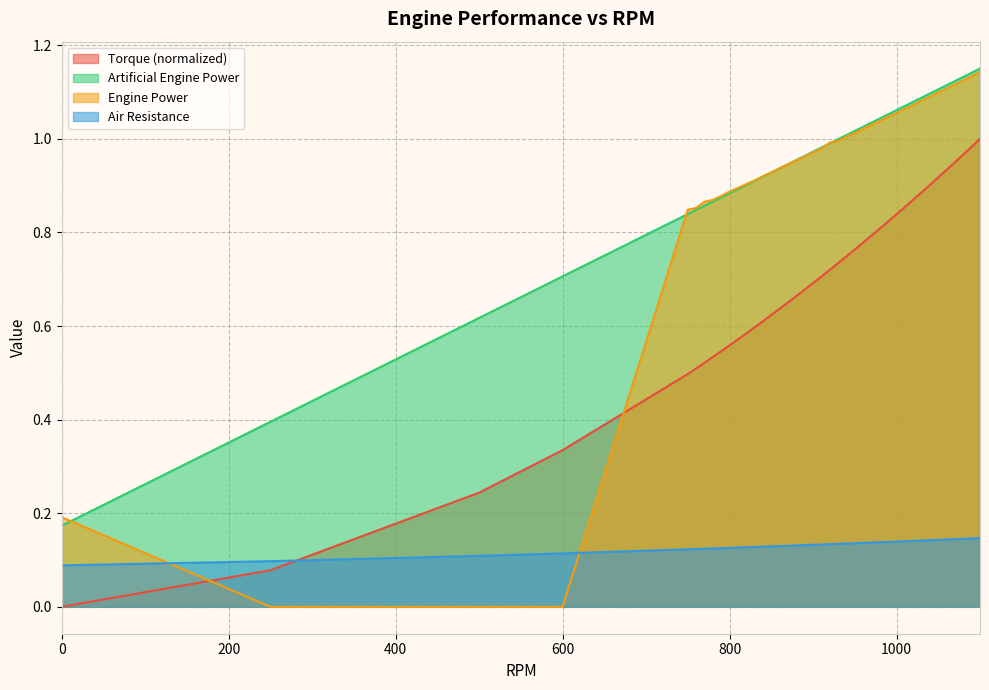

Count the number of data series in this chart.

4